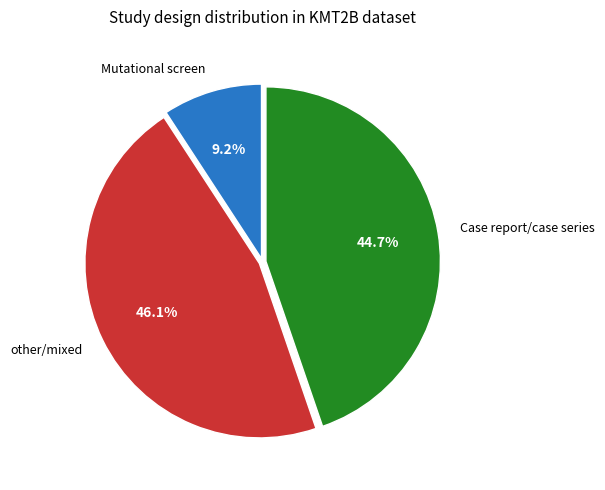

Is there any slice that represents more than half of the pie?

No